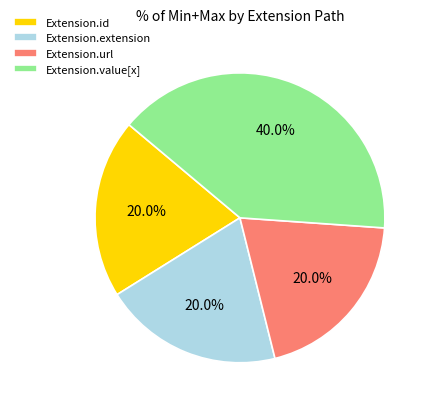

What is the total percentage of Extension.url and Extension.value[x]?

60.0%